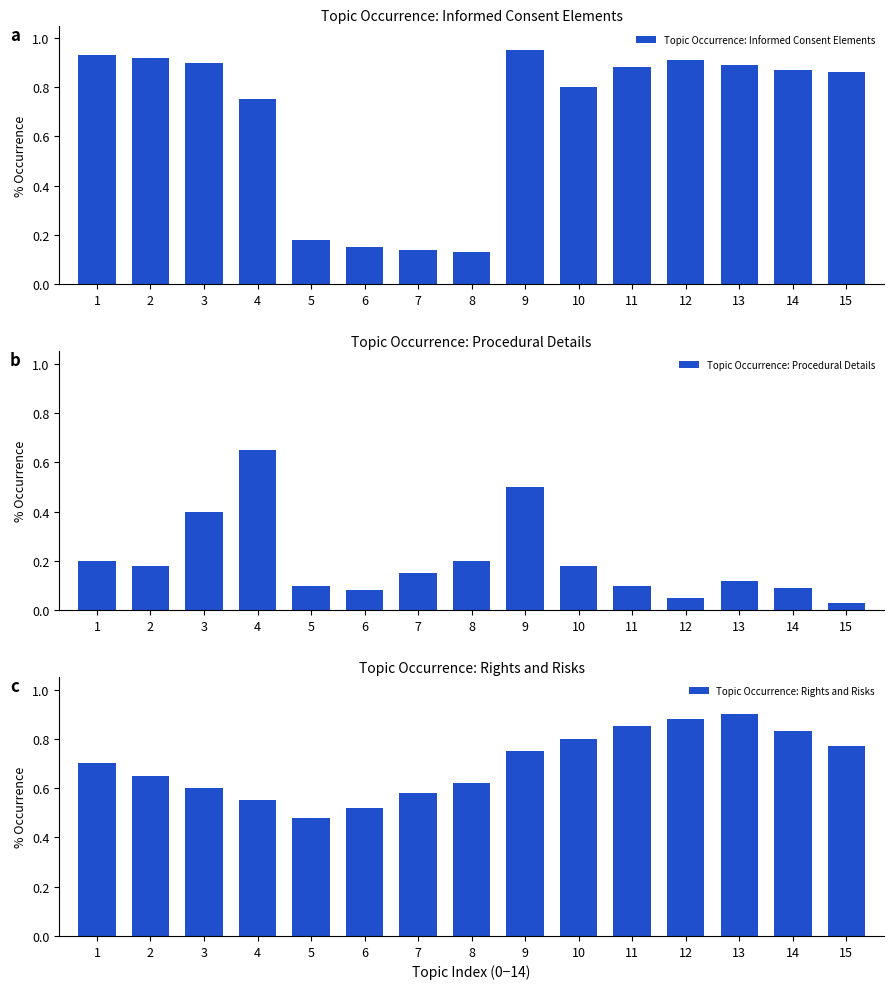

How many groups of bars are there?

15